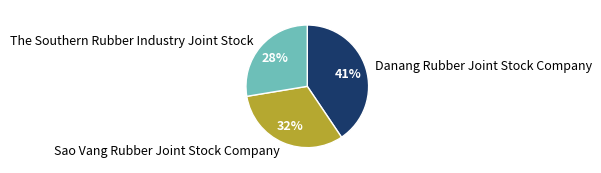

Which category has the biggest portion of the pie?

Danang Rubber Joint Stock Company